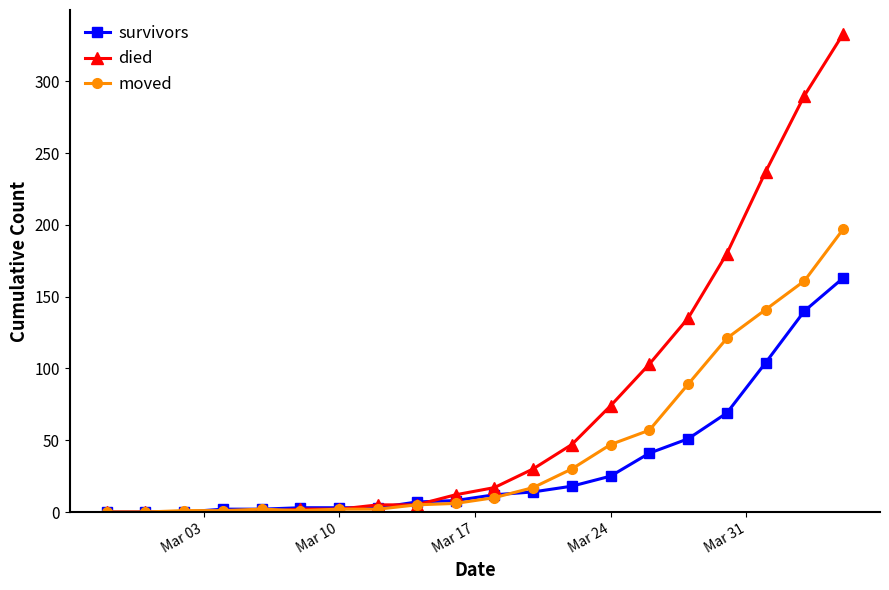

How many distinct data groups are displayed?

3